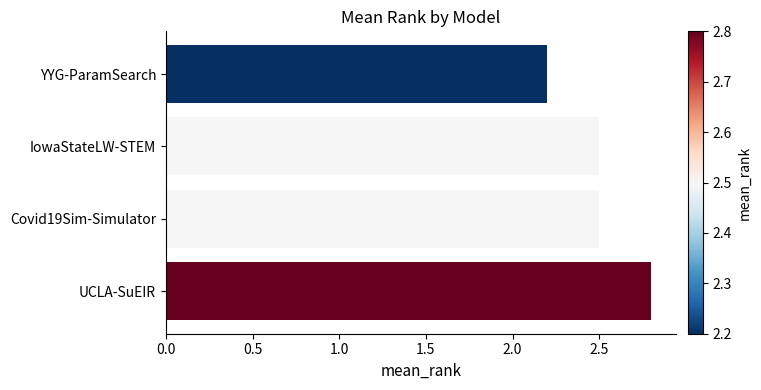

What is the label of the 4th bar from the bottom?

YYG-ParamSearch